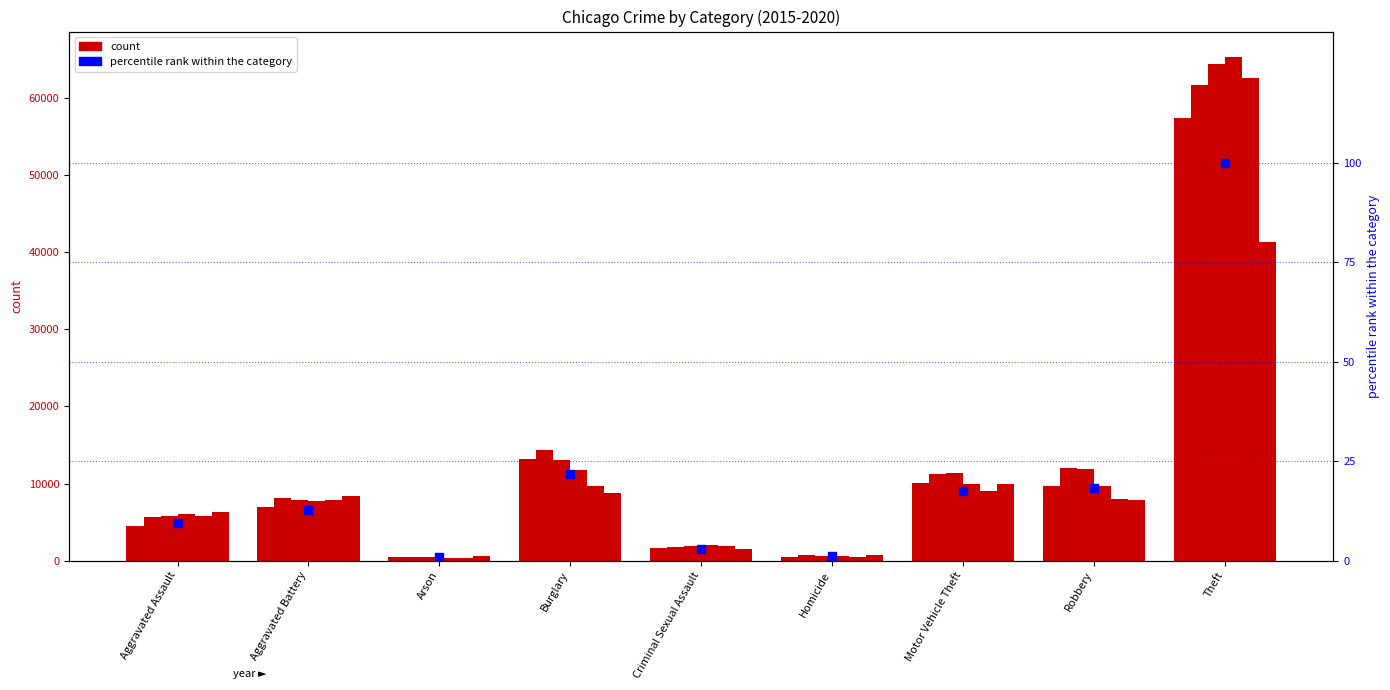

Which has a higher value, Aggravated Assault or Aggravated Battery?

Aggravated Battery